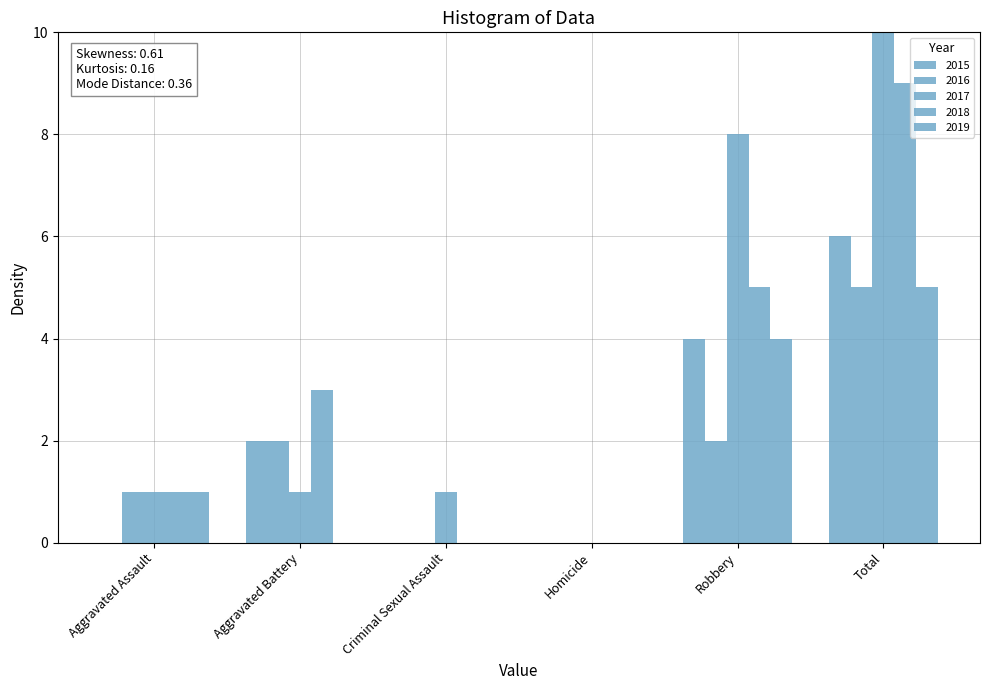

The 2016 series shows -3 at Homicide. True or false?

False